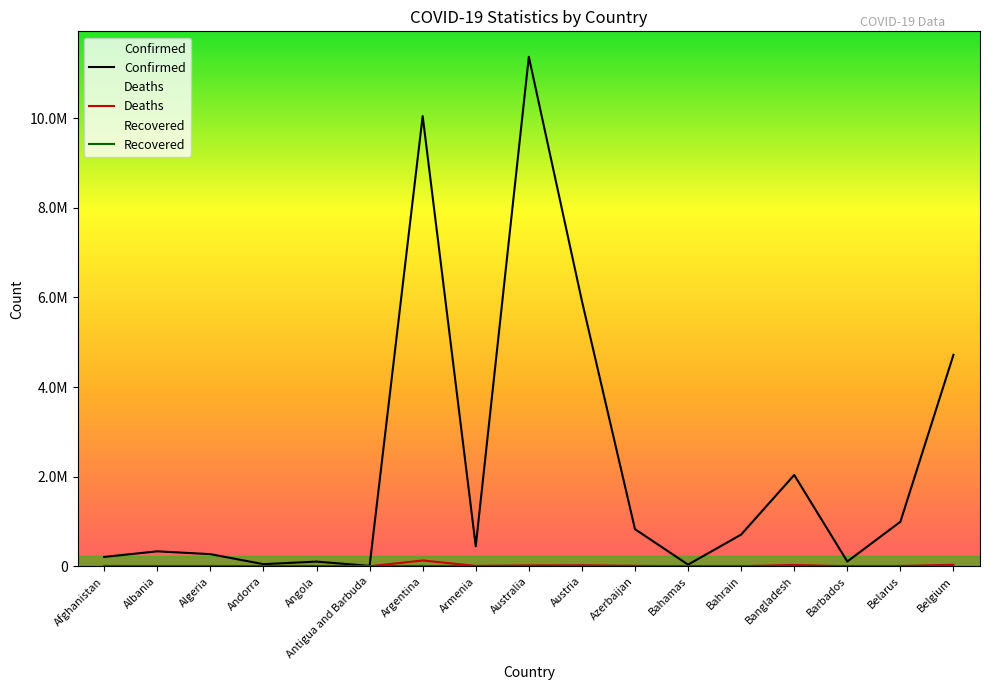

True or false: Deaths and Recovered cross at least once.

False